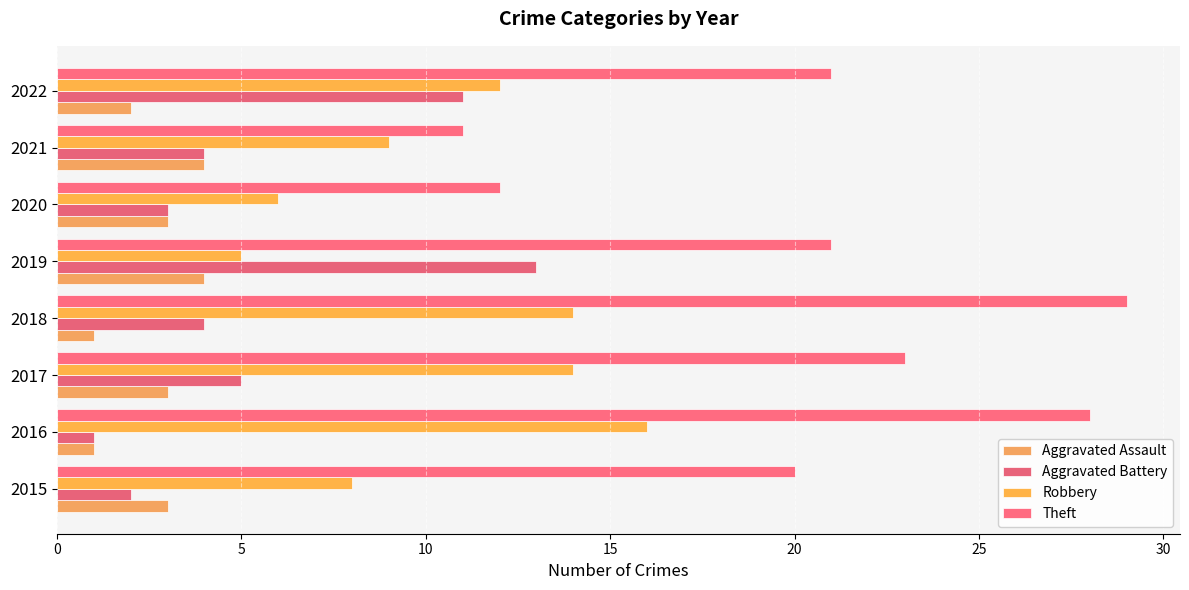

At which label does Robbery reach its minimum?

2019